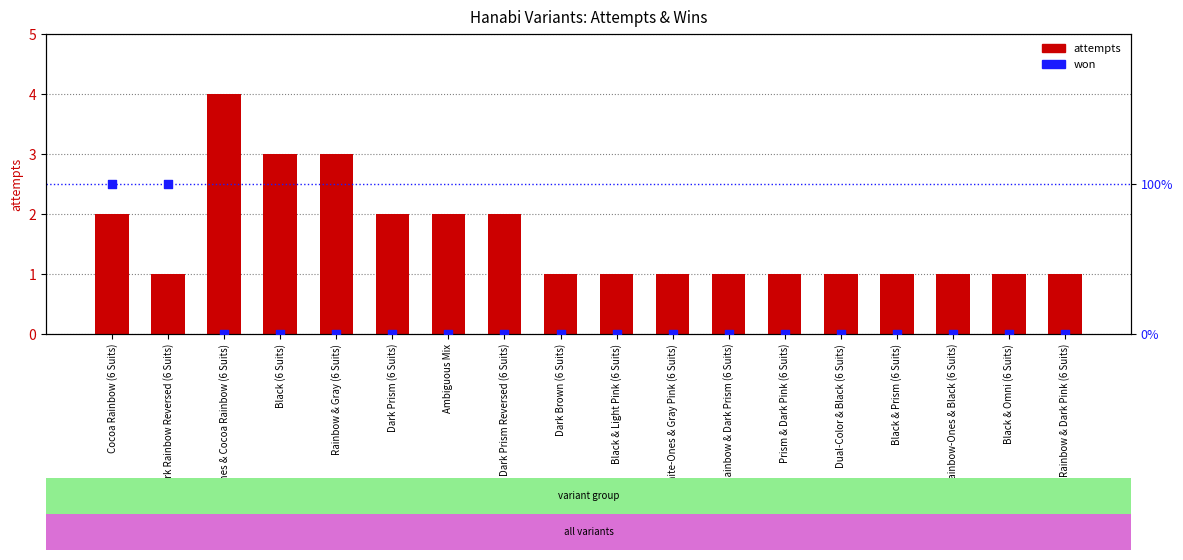

At which category is the sum across all series the highest?

Rainbow-Ones & Cocoa Rainbow (6 Suits)